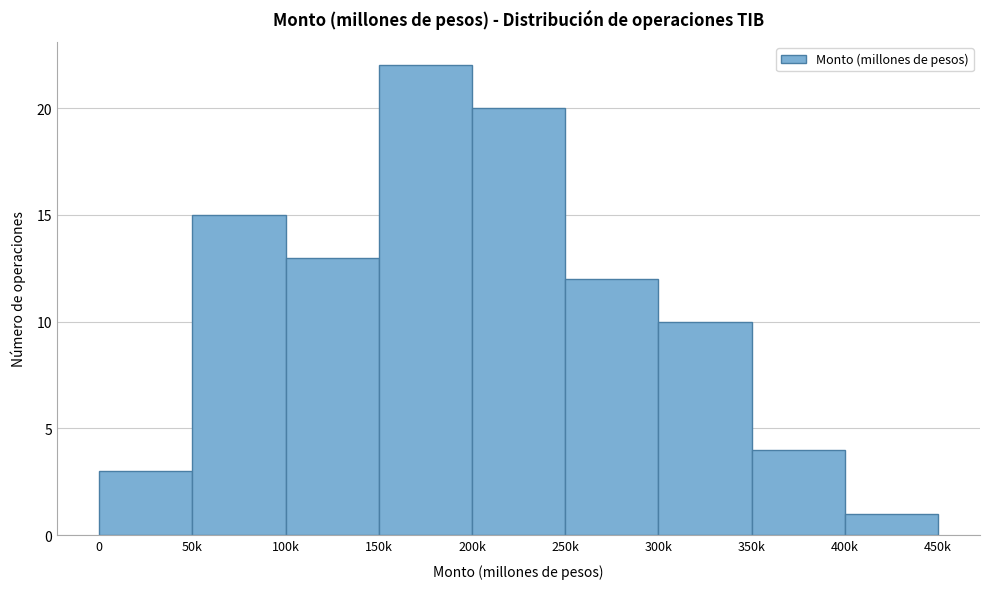

Reading right to left, transcribe all the data shown in this chart.

1	4	10	12	20	22	13	15	3